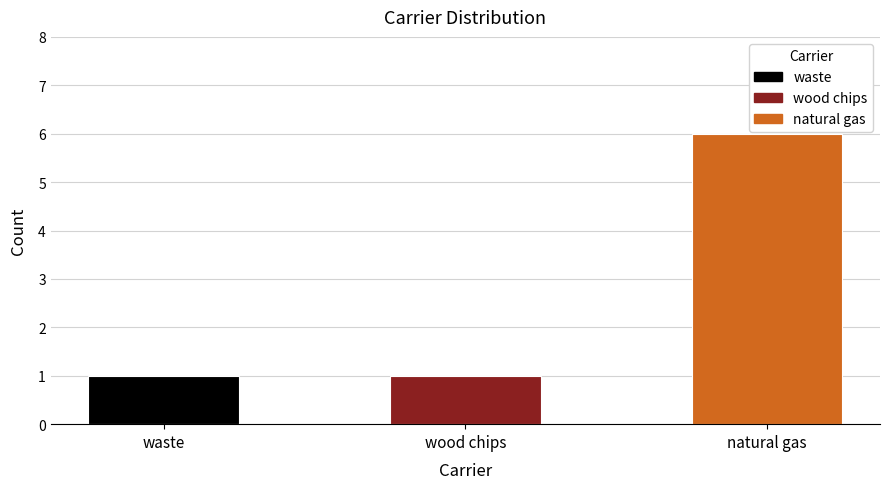

What is the label of the 2nd bar from the right?

wood chips